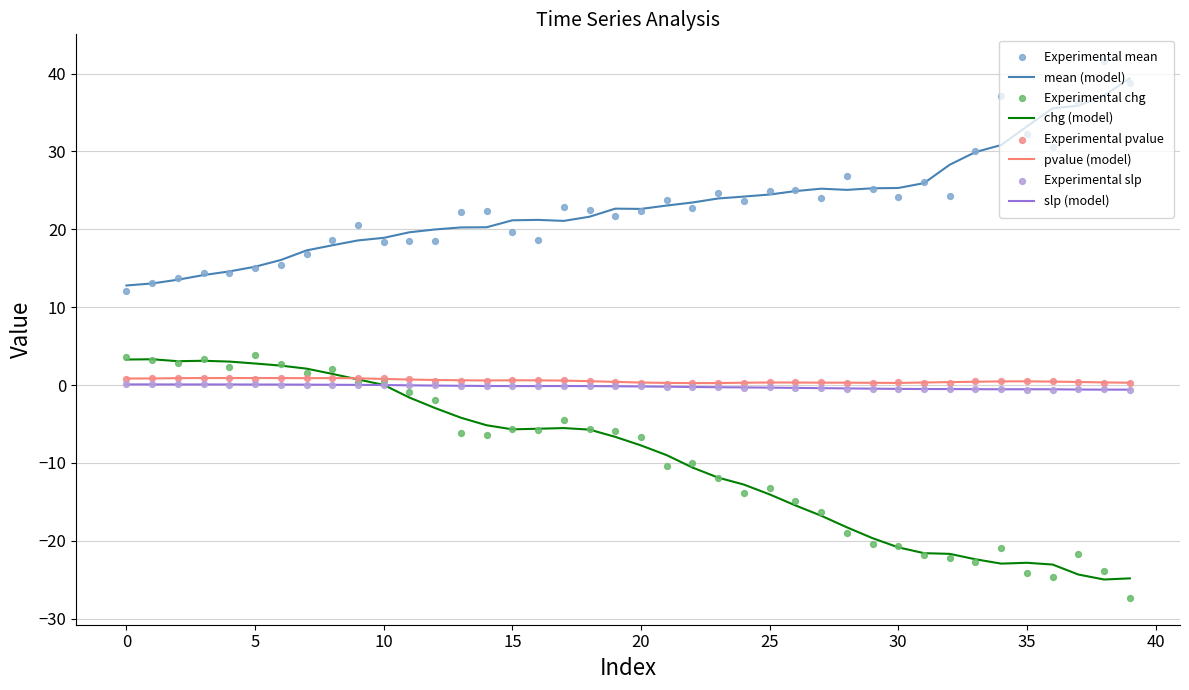

Which series reaches the maximum Y coordinate?

mean